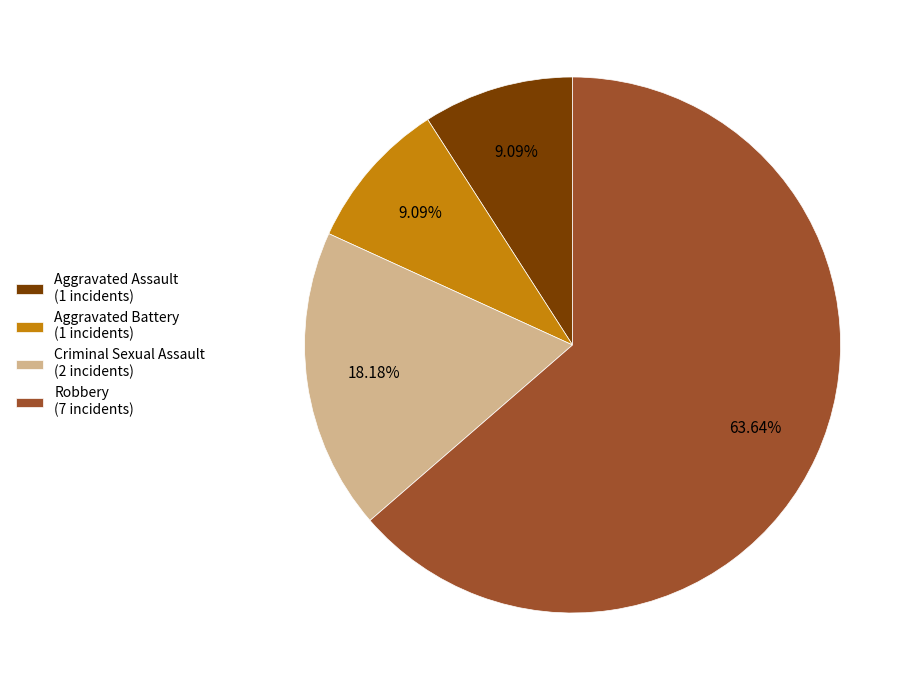

To the nearest percent, what is the difference between the largest and smallest slice percentages?

55%